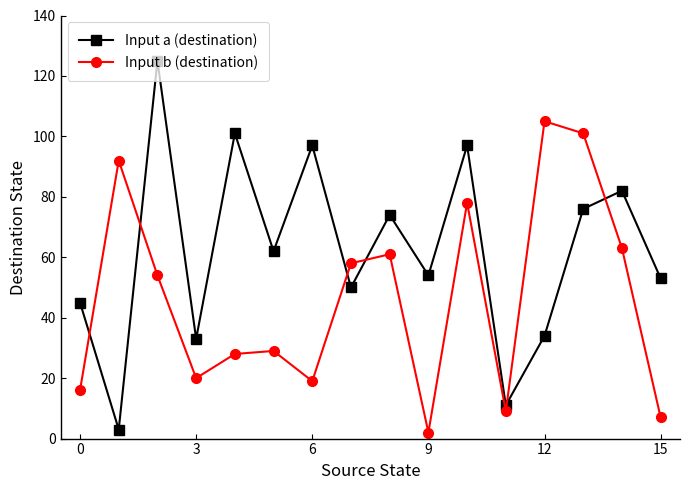

In Input b (destination), how many points are lower than both neighbors (excluding endpoints)?

4